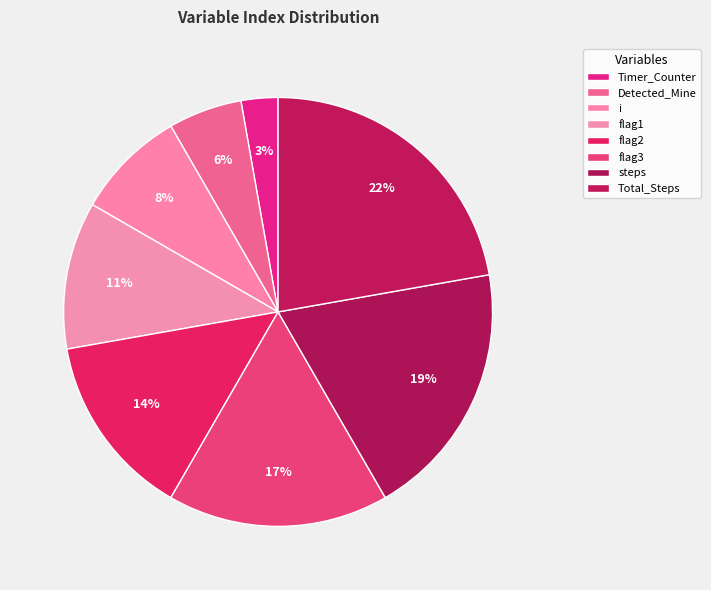

Does any single category account for the majority?

No